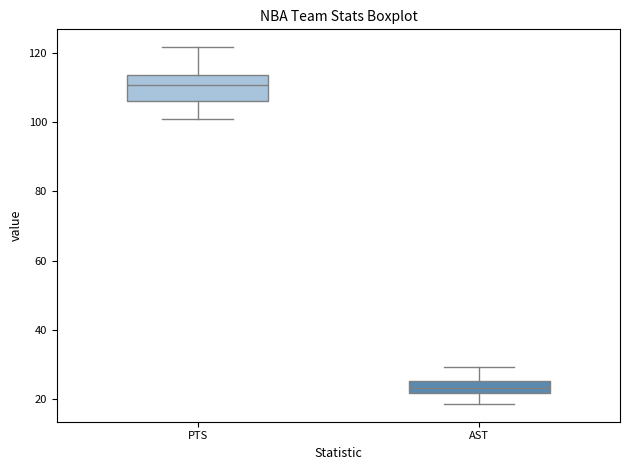

Reading left to right, transcribe this box plot: for each box, give where its median line is, the range the box spans, and where its two whiskers end, as read against the y-axis. The values are not printed on the chart, so give them approximately, as read against the axis.

PTS: median 110, box 106 to 114, whiskers 100 to 122
AST: median 24, box 22 to 26, whiskers 18 to 30